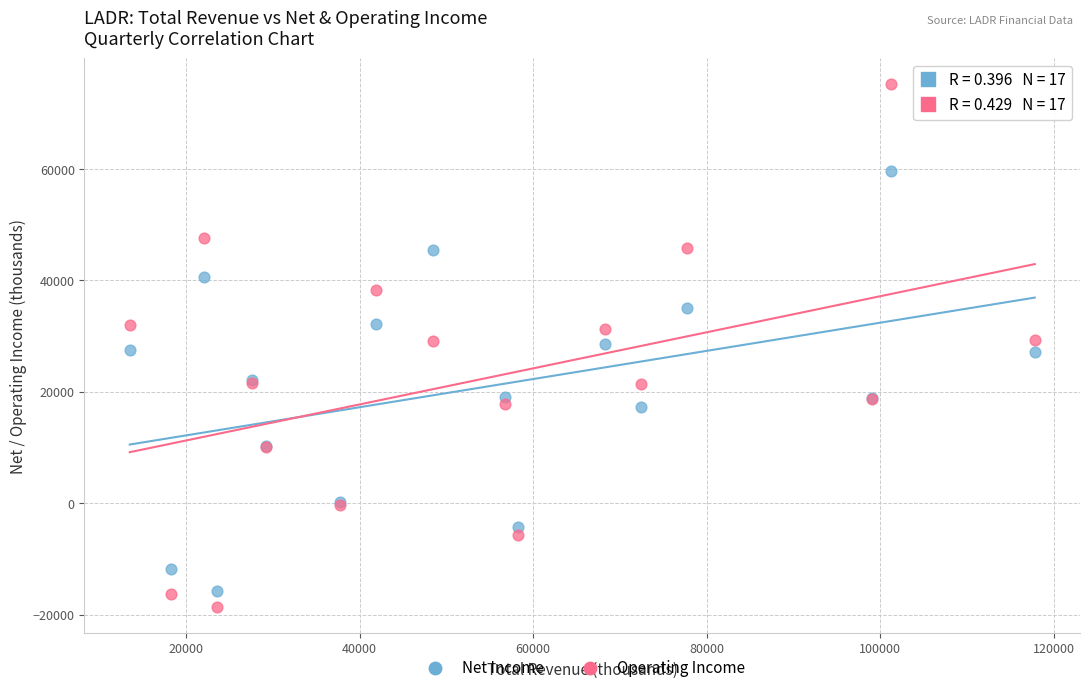

Which series reaches the maximum Y coordinate?

Operating Income